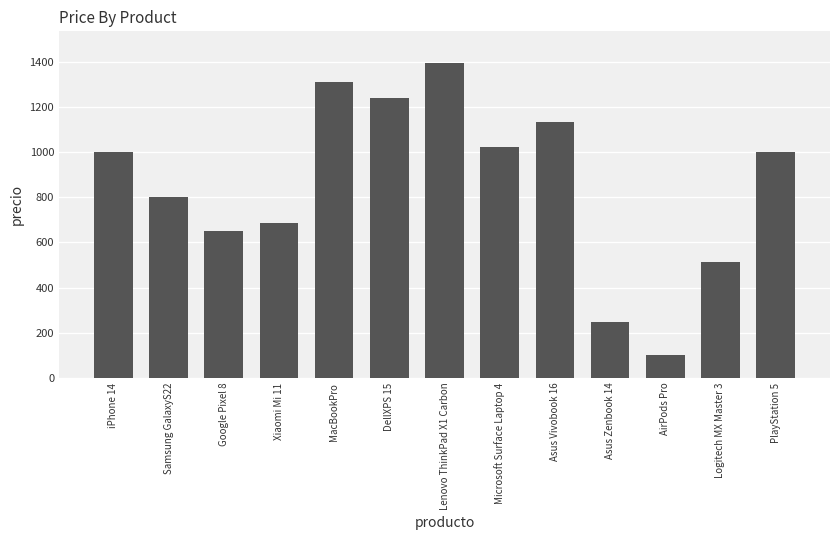

What is the label of the 5th bar from the left?

MacBookPro